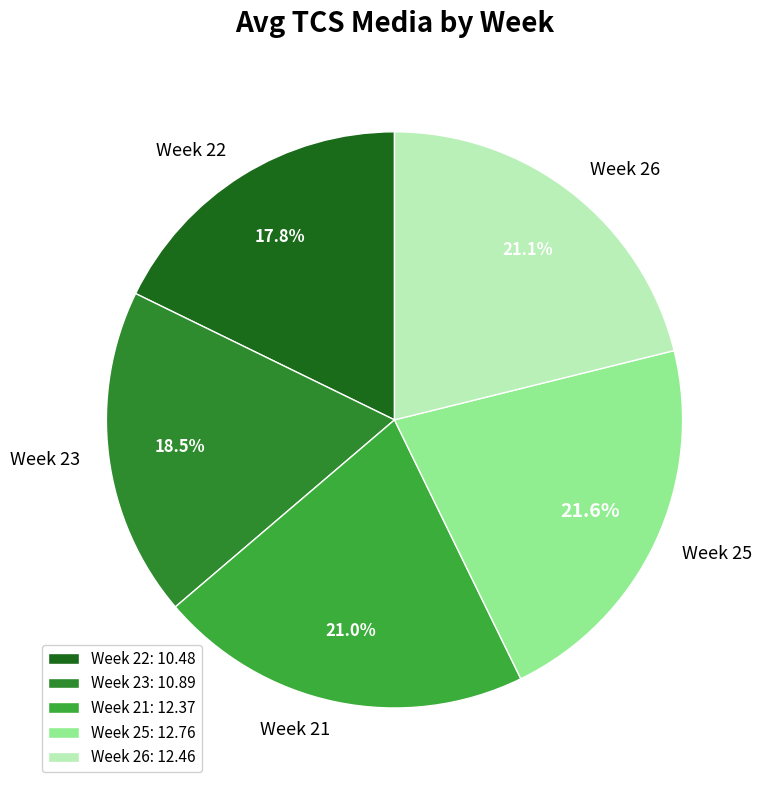

Count the number of slices in the pie.

5